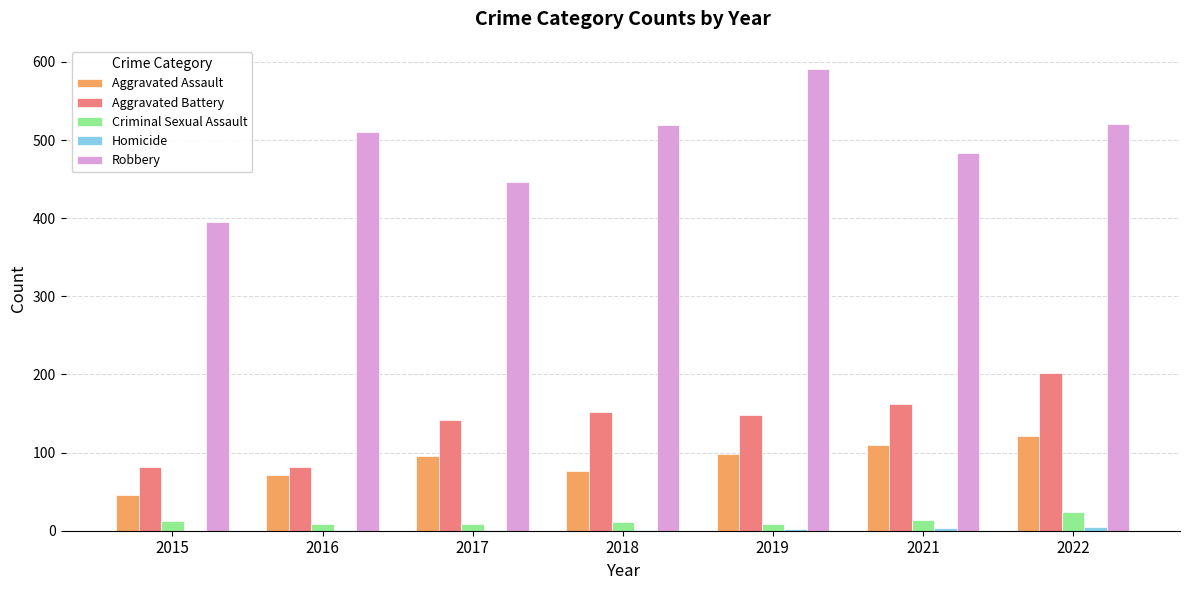

How many series are shown in this chart?

5